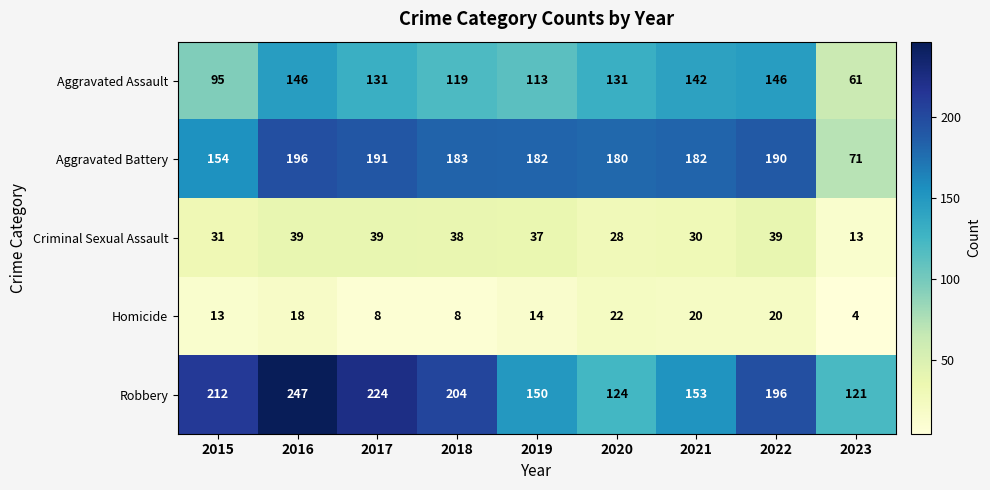

What is the greatest value displayed?

247